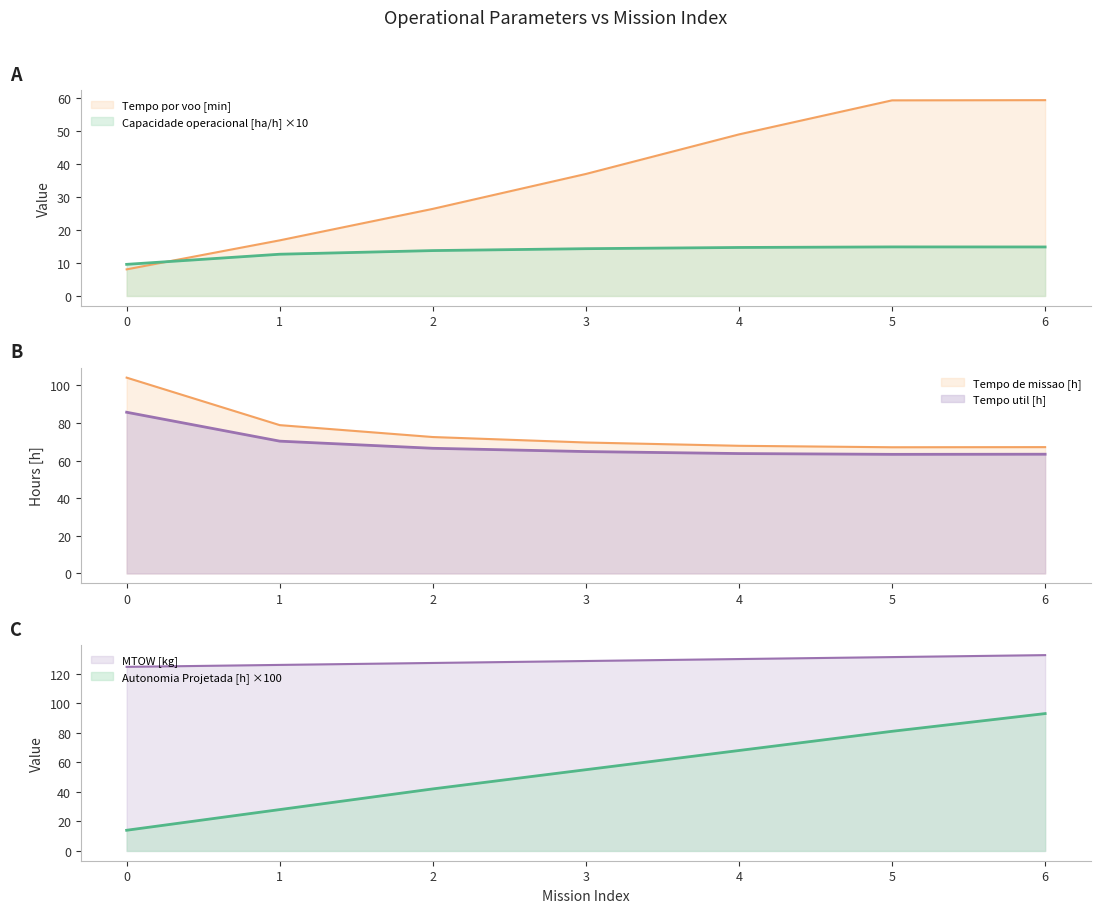

True or false: MTOW [kg] has a value of 74.0 at 5.

False